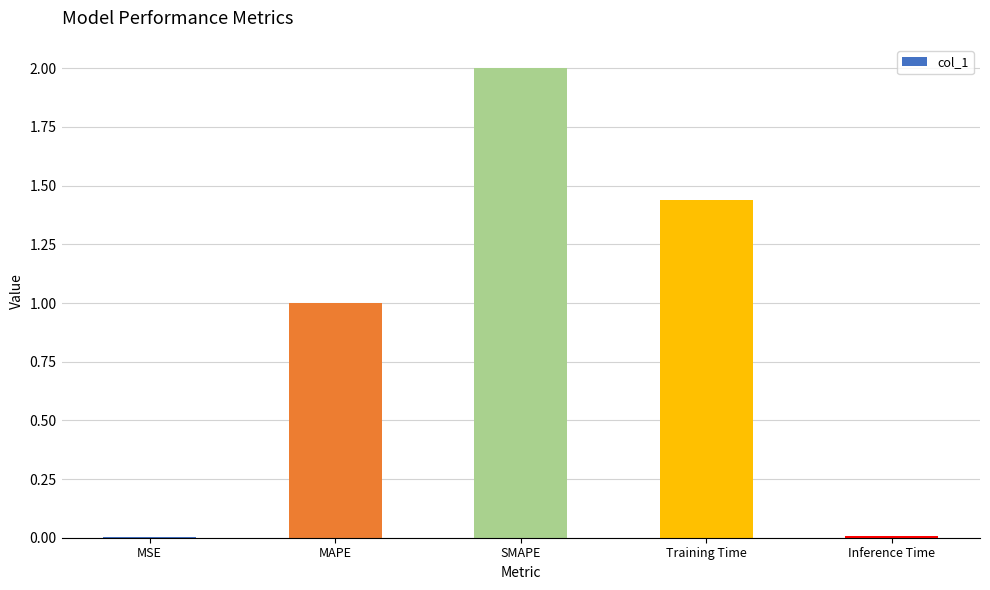

What is the sum of all values?

4.5